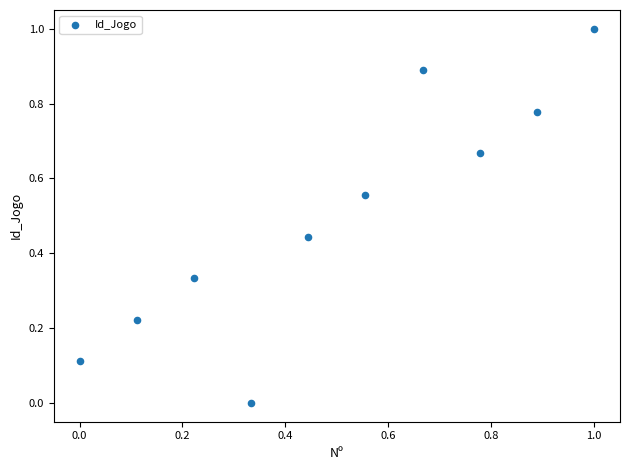

What is the average X value?

0.5